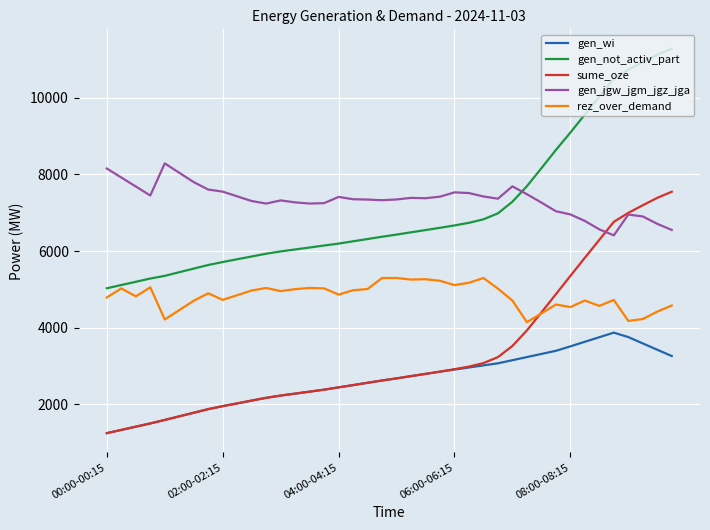

What is the sum of all rez_over_demand values?

193135